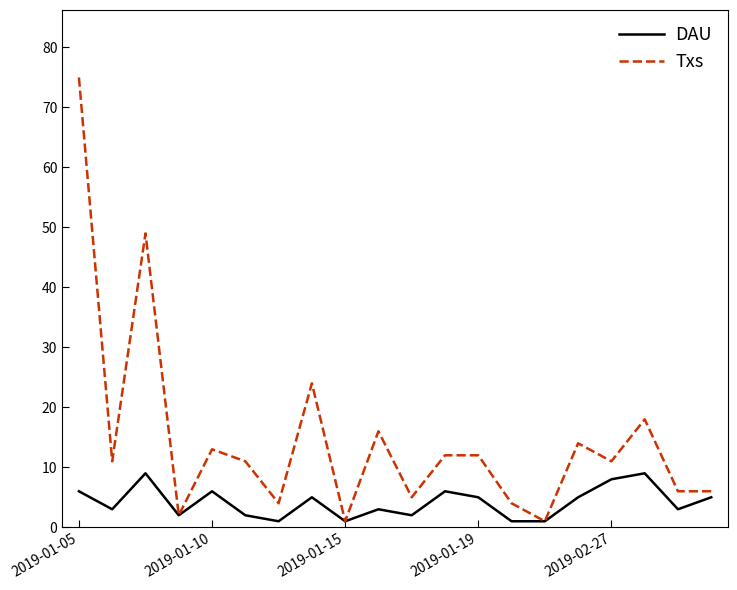

List the series in order of their peak value, highest first.

Txs, DAU